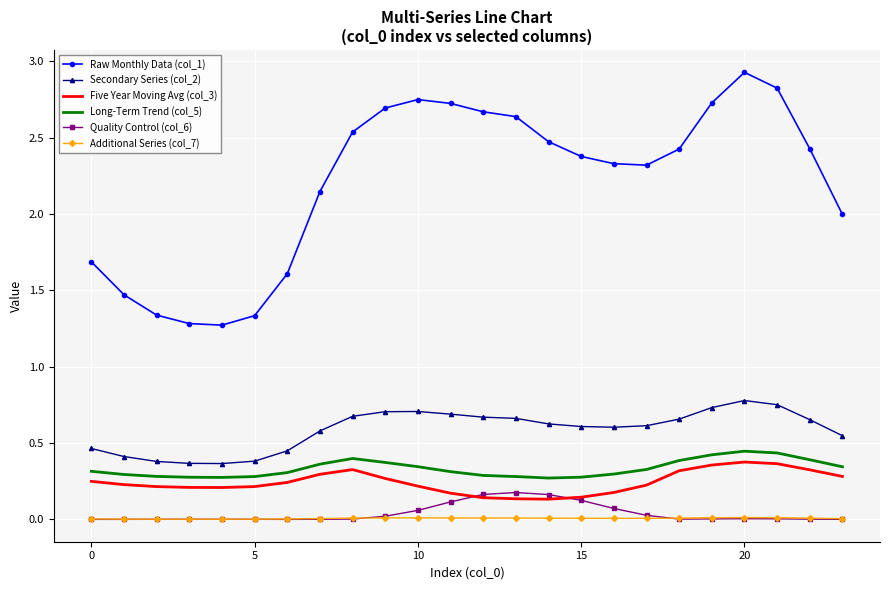

True or false: Raw Monthly Data (col_1) and Additional Series (col_7) intersect in this chart.

False